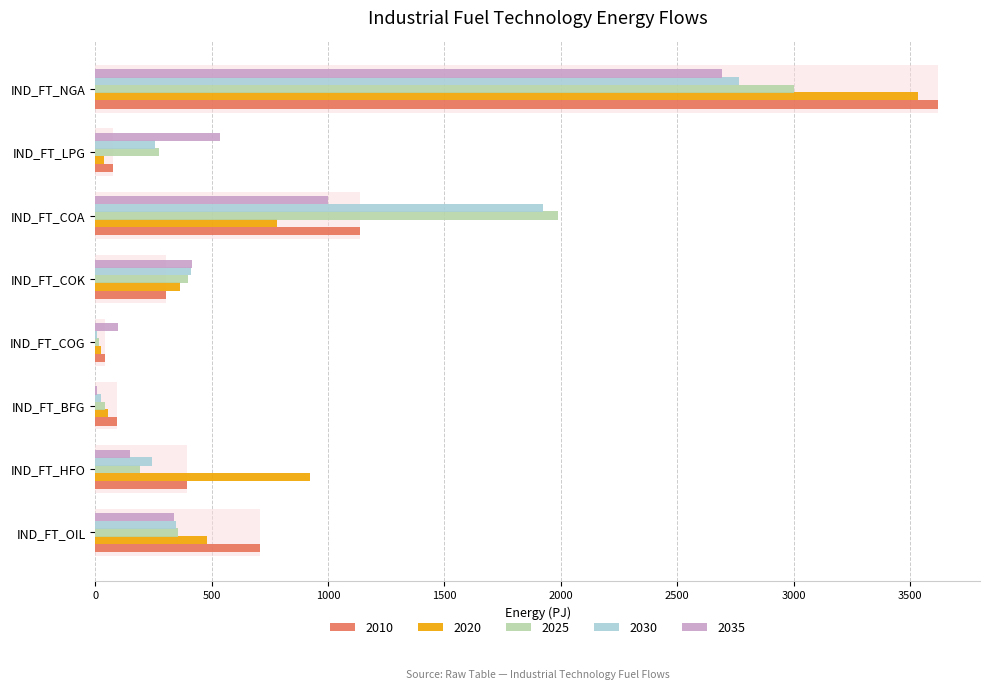

List the series in order of their peak value, lowest first.

2035, 2030, 2025, 2020, 2010